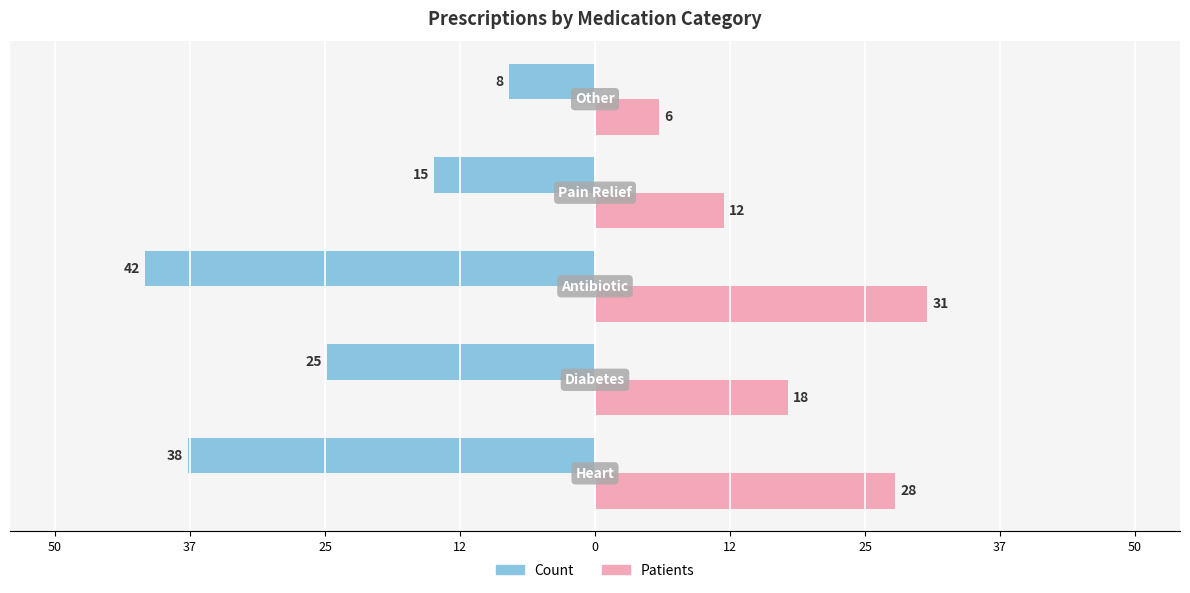

What are all the series names shown in the legend?

Count, Patients